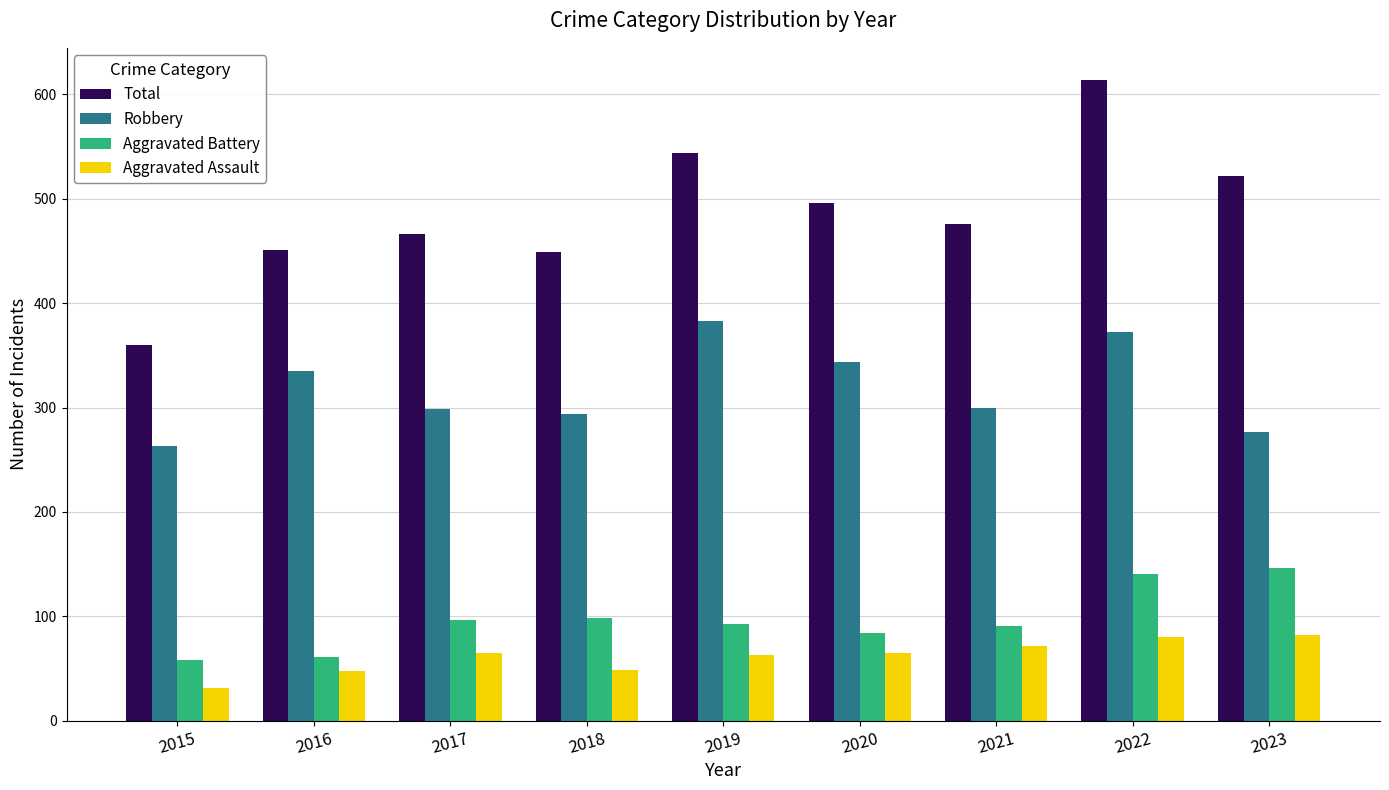

The Aggravated Battery series shows 98 at 2018. True or false?

True